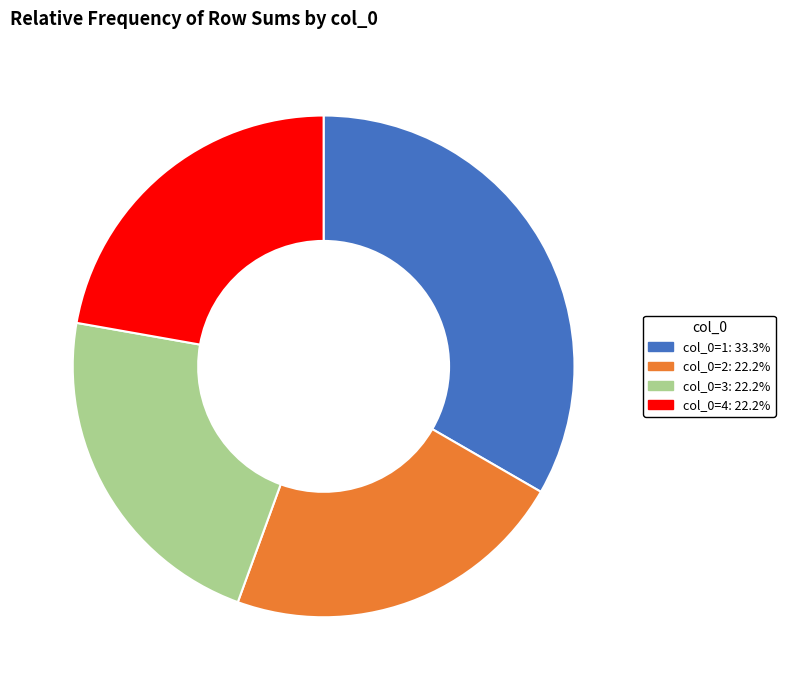

Does any single category account for the majority?

No